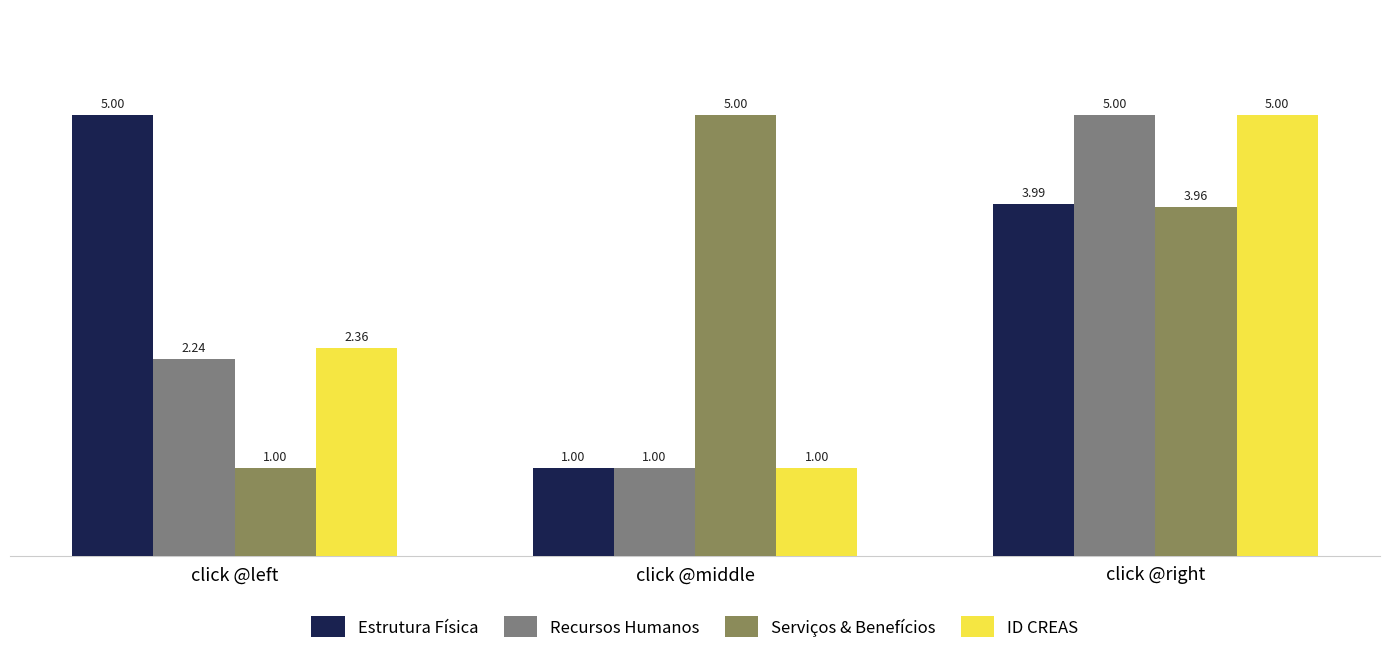

At which label does Estrutura Física first exceed 3?

click @left